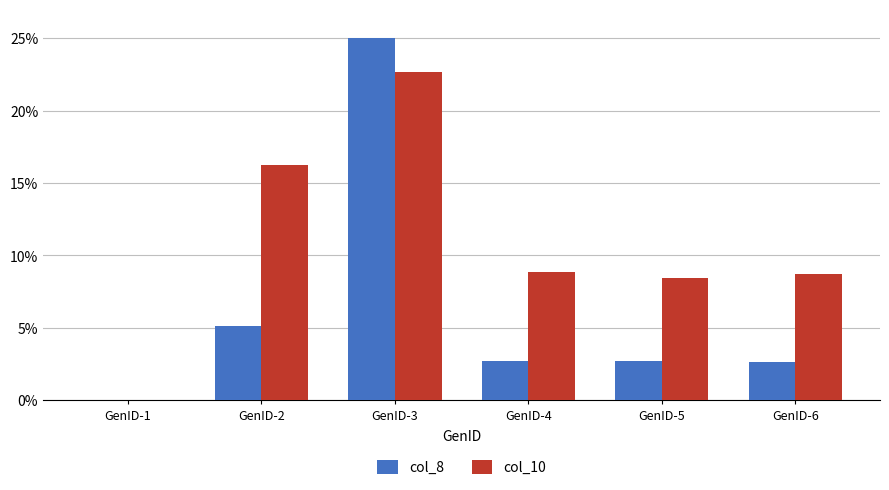

What is the sum of all col_10 values?

64.9